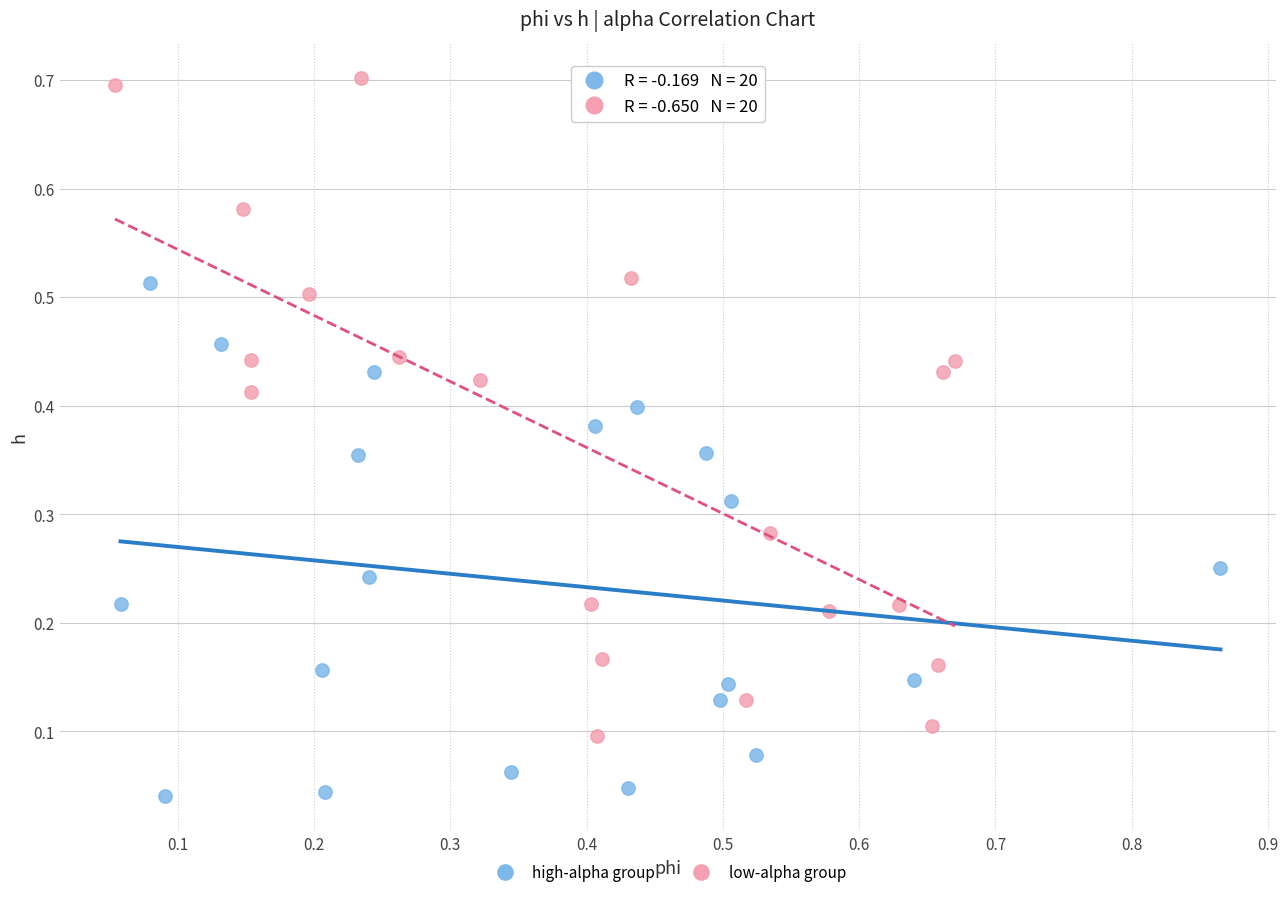

Which series has the widest spread of Y values?

low-alpha group